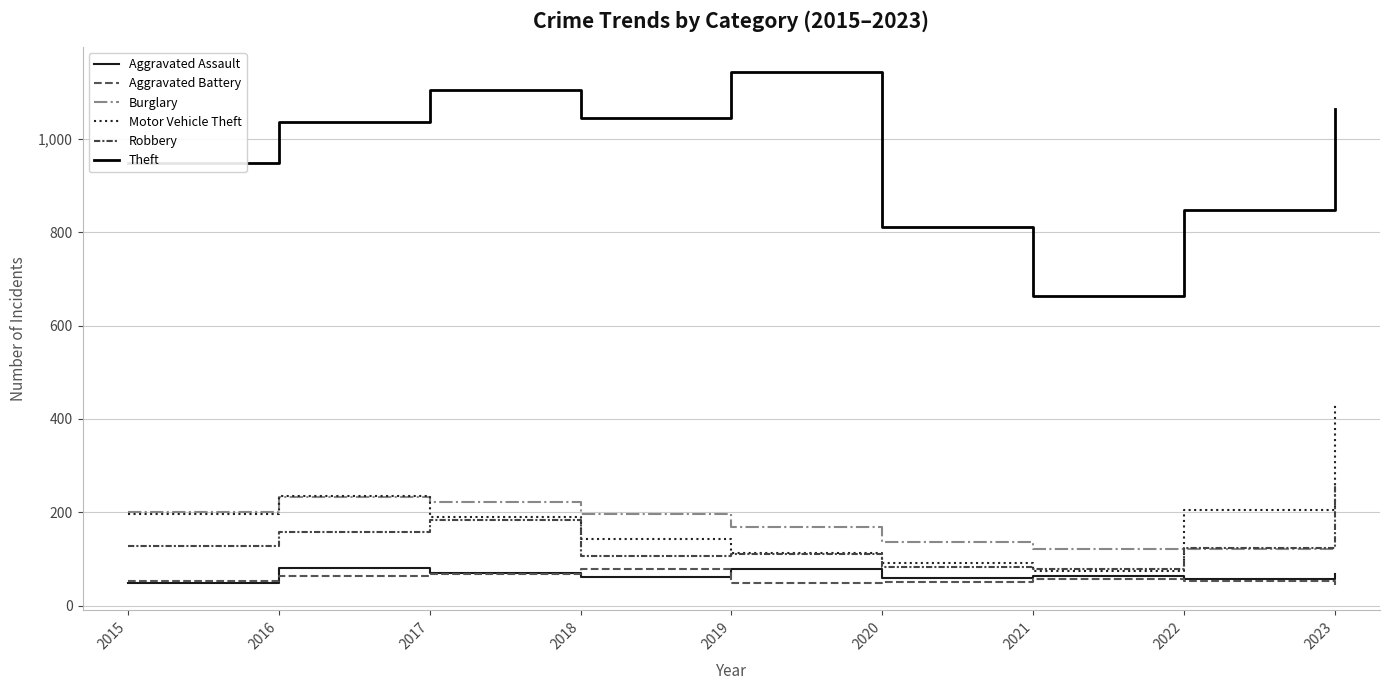

Reading right to left, extract all data points from this chart.

Aggravated Assault: 2023=69	2022=57	2021=63	2020=59	2019=78	2018=62	2017=70	2016=81	2015=49
Aggravated Battery: 2023=45	2022=54	2021=57	2020=51	2019=49	2018=79	2017=69	2016=64	2015=53
Burglary: 2023=124	2022=121	2021=122	2020=137	2019=168	2018=196	2017=223	2016=233	2015=200
Motor Vehicle Theft: 2023=434	2022=204	2021=75	2020=91	2019=112	2018=144	2017=190	2016=234	2015=196
Robbery: 2023=262	2022=124	2021=78	2020=84	2019=110	2018=107	2017=184	2016=159	2015=127
Theft: 2023=1064	2022=848	2021=664	2020=811	2019=1142	2018=1045	2017=1104	2016=1036	2015=948